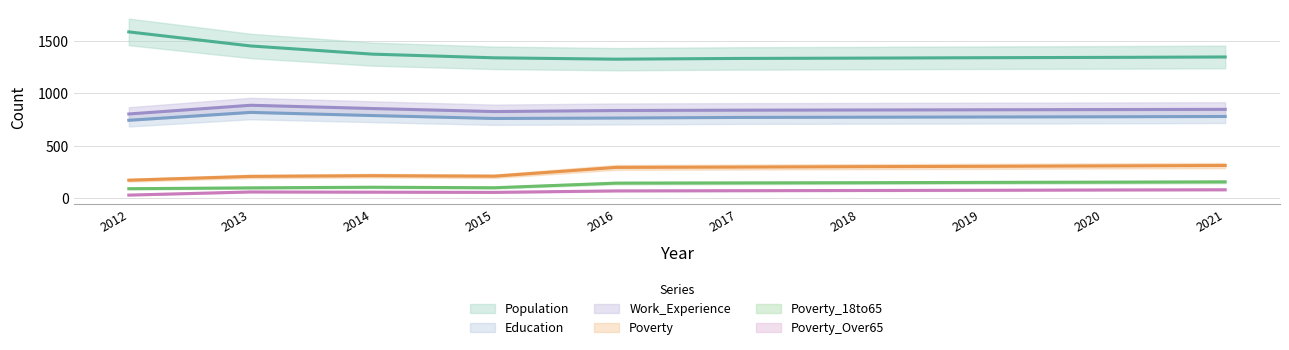

Where is Work_Experience nearest to the value 844?

2019